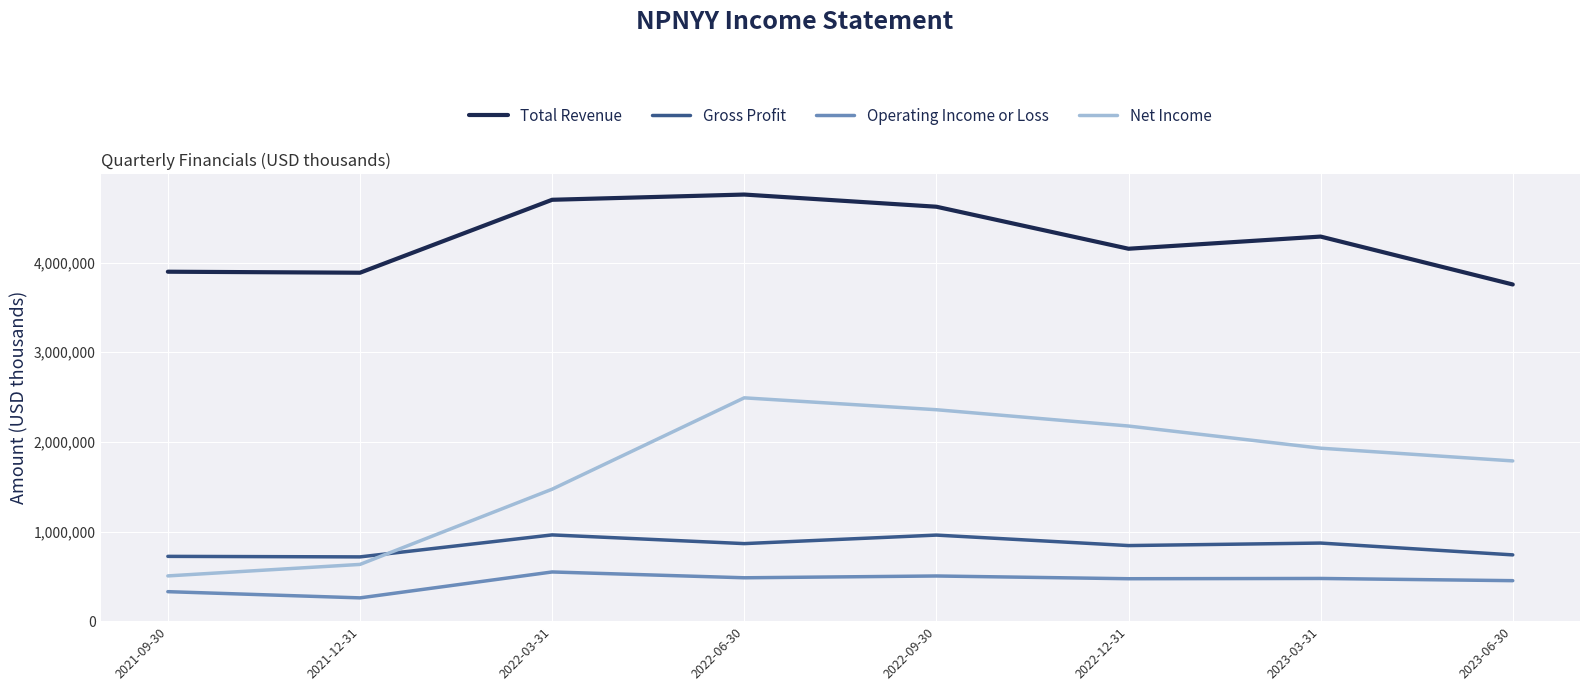

Which series ends up on top after the final intersection of Gross Profit and Net Income?

Net Income